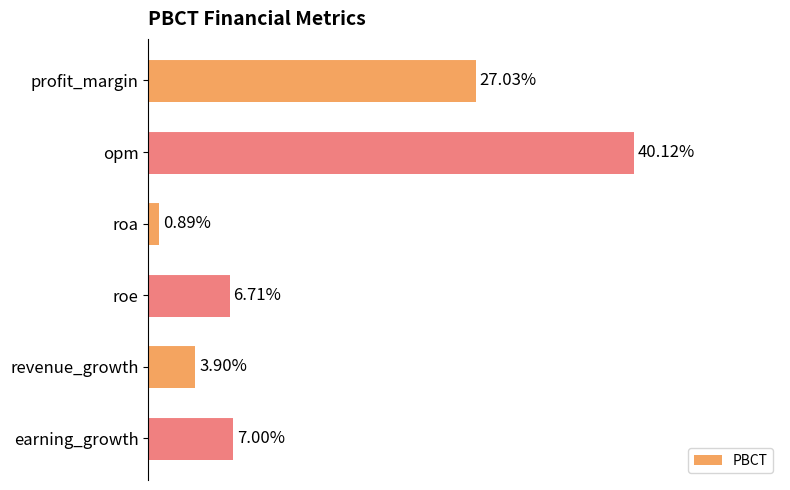

Are the bars grouped side by side (vs. stacked)?

No